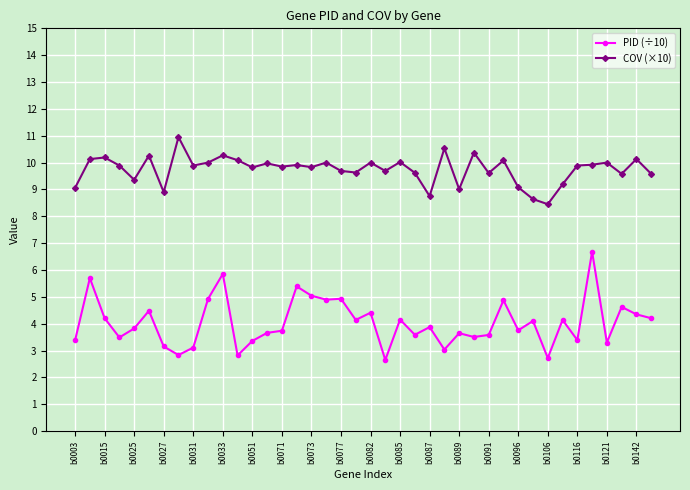

True or false: PID (÷10) has more than 1 interior local peaks.

True